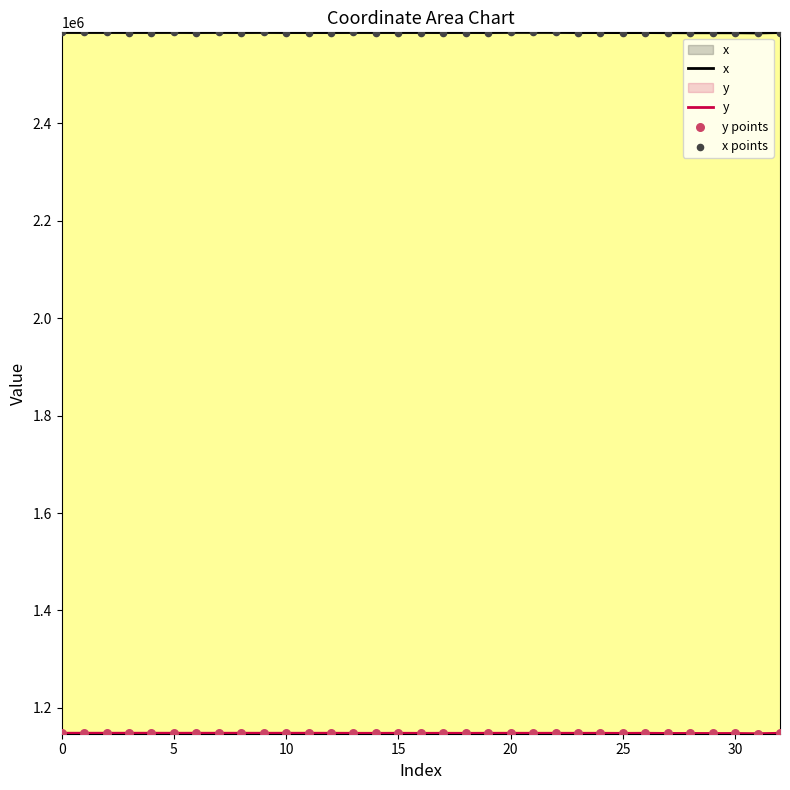

Which series has the largest Y range (max minus min)?

x